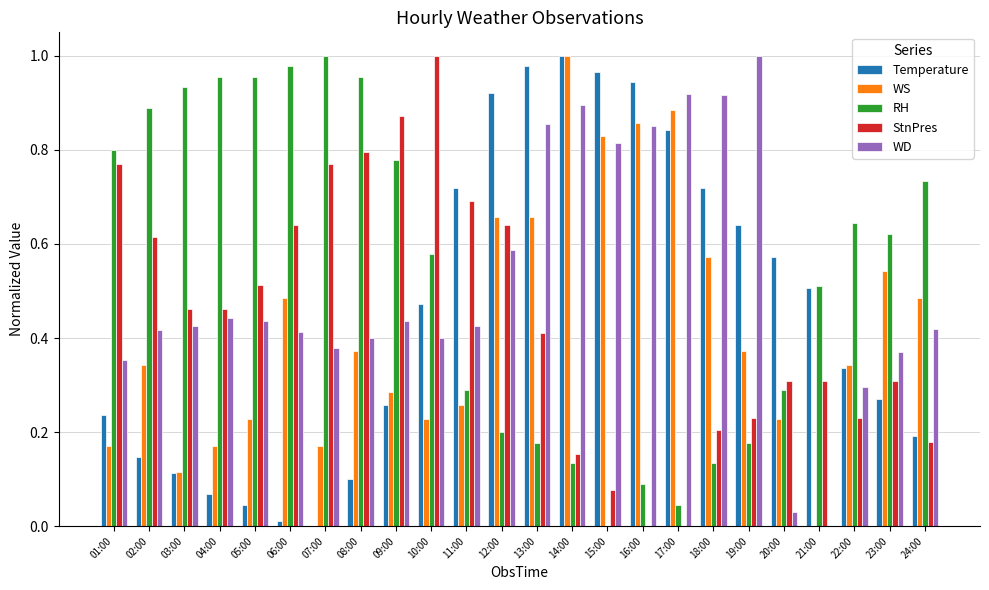

What is the sum of the Temperature values at 03:00 and 16:00?

1.1